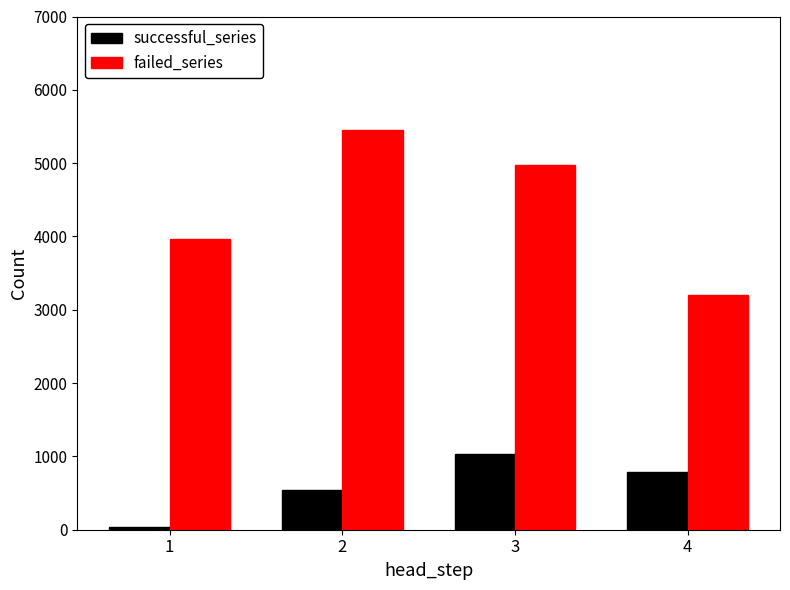

Reading left to right, extract all data points from this chart.

successful_series: 1=32	2=543	3=1032	4=794
failed_series: 1=3968	2=5457	3=4968	4=3206